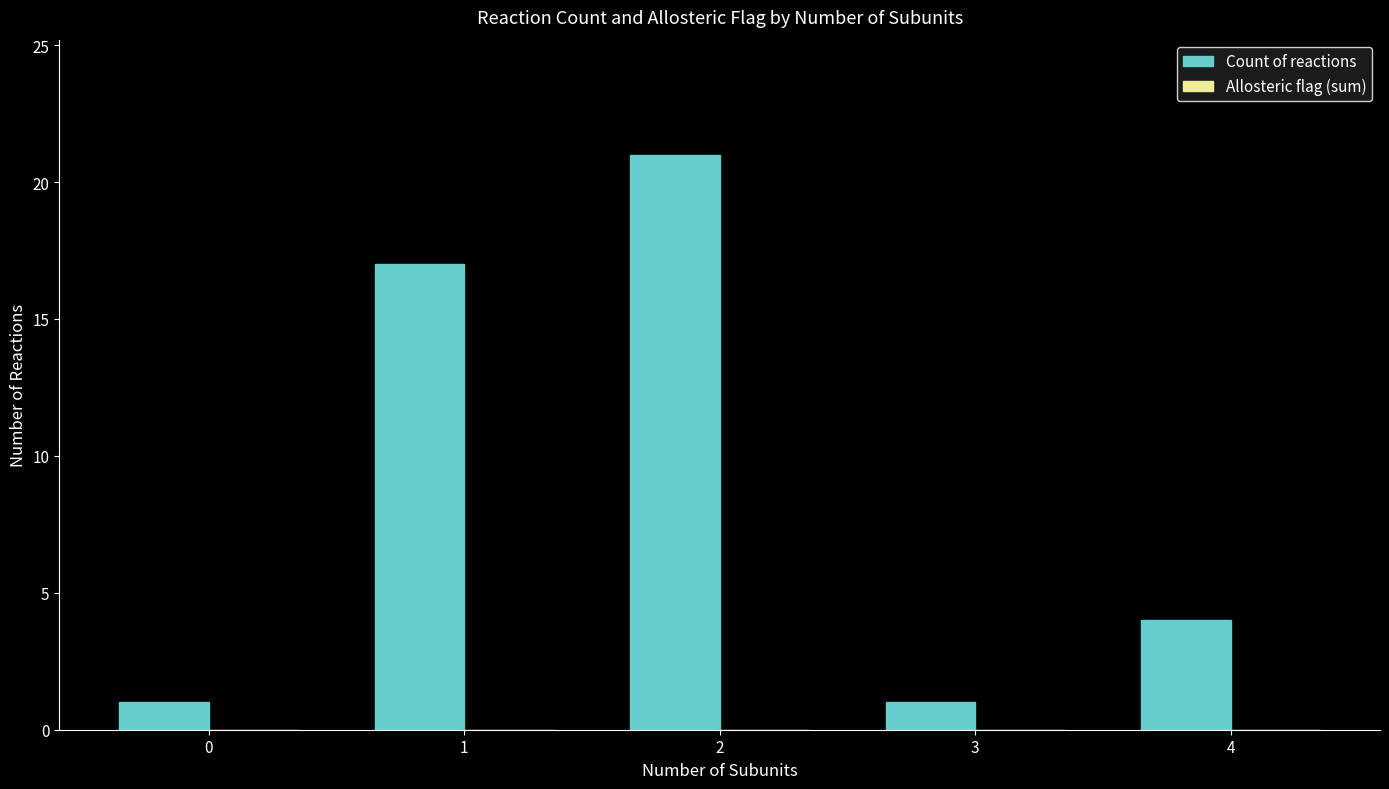

What is the difference between the maximum and minimum values?

20